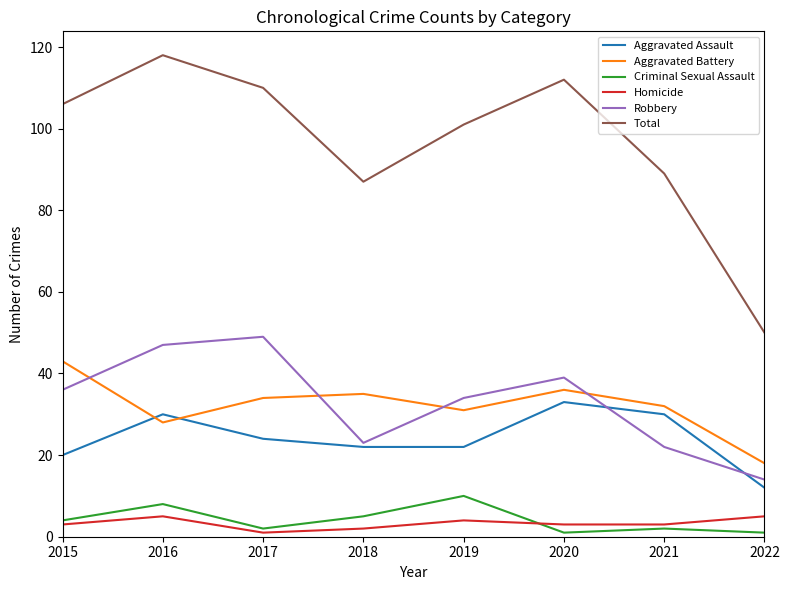

What is the greatest value displayed?

118